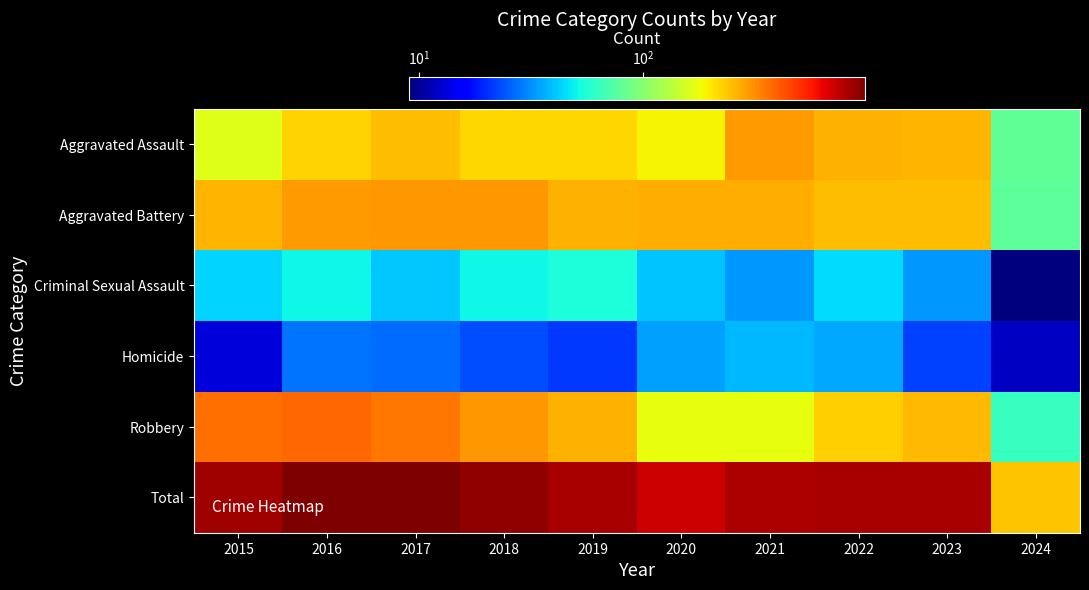

Which series has the widest spread of values?

Total